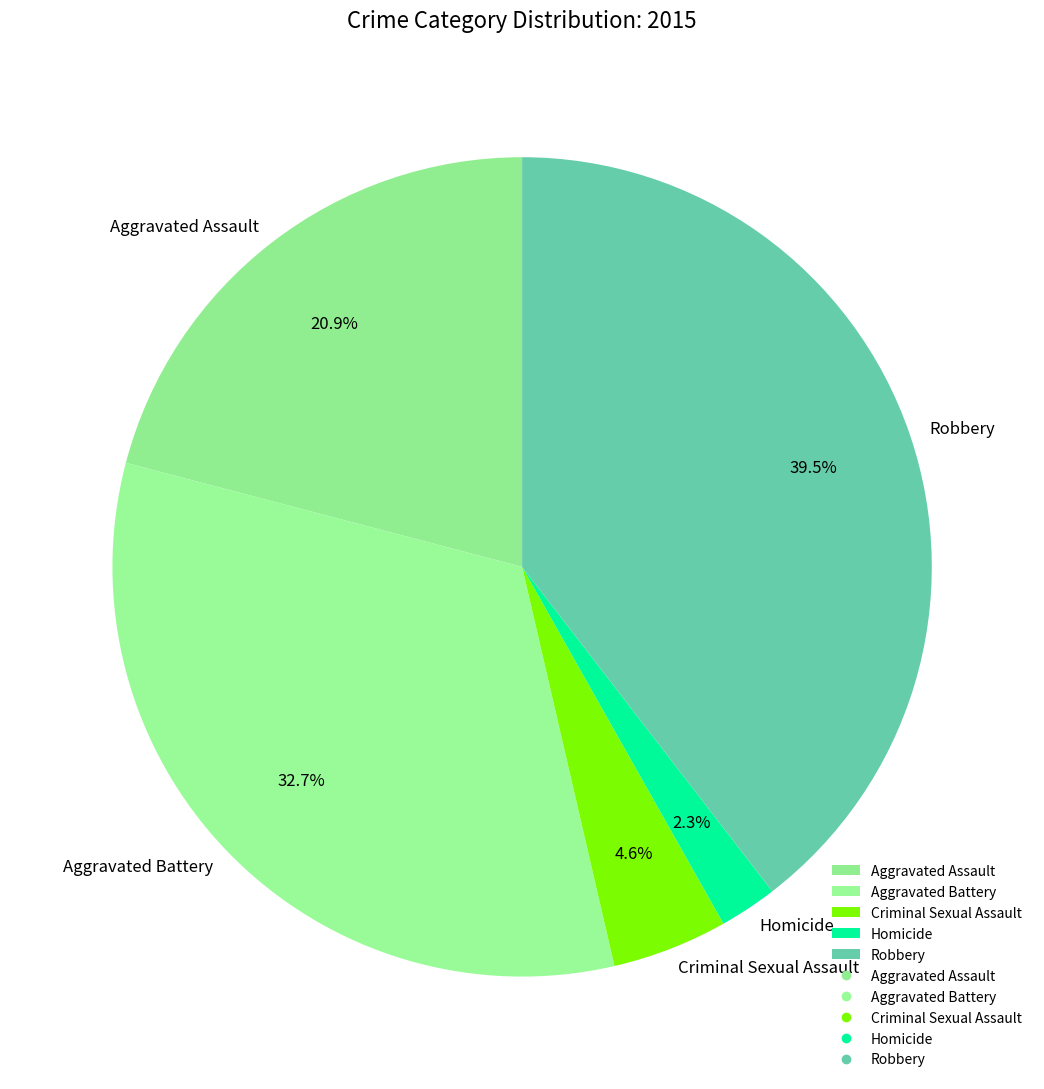

Is the sum of Robbery and Aggravated Assault greater than half?

Yes